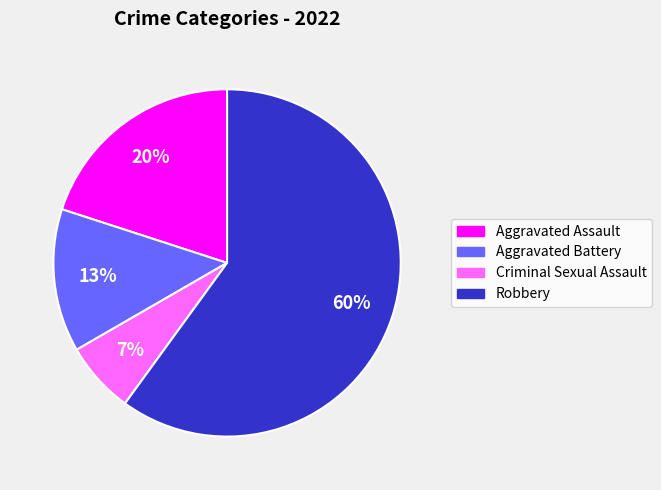

Which category accounts for the majority?

Robbery